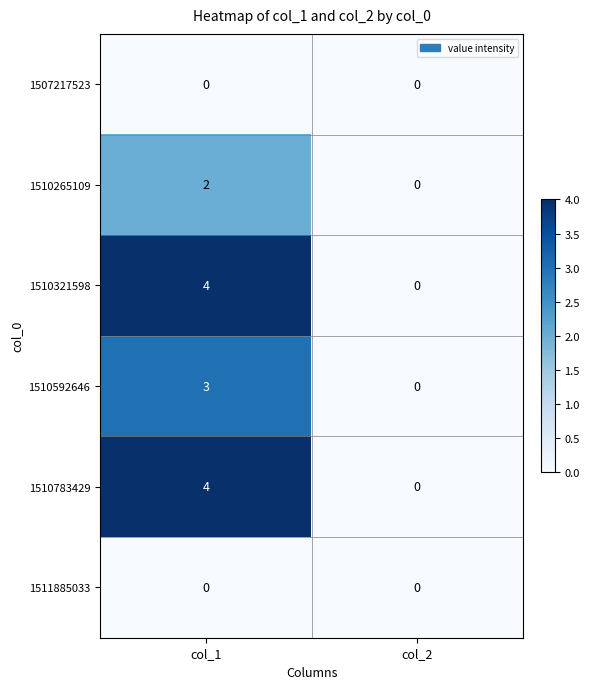

Reading left to right, transcribe all the data shown in this chart.

1507217523: 0	0
1510265109: 2	0
1510321598: 4	0
1510592646: 3	0
1510783429: 4	0
1511885033: 0	0